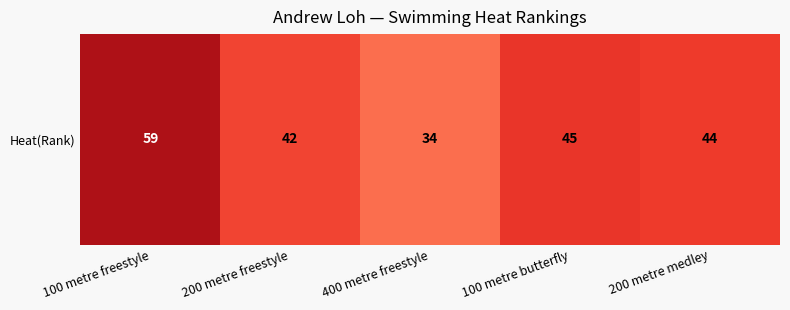

What is the sum of all values?

224